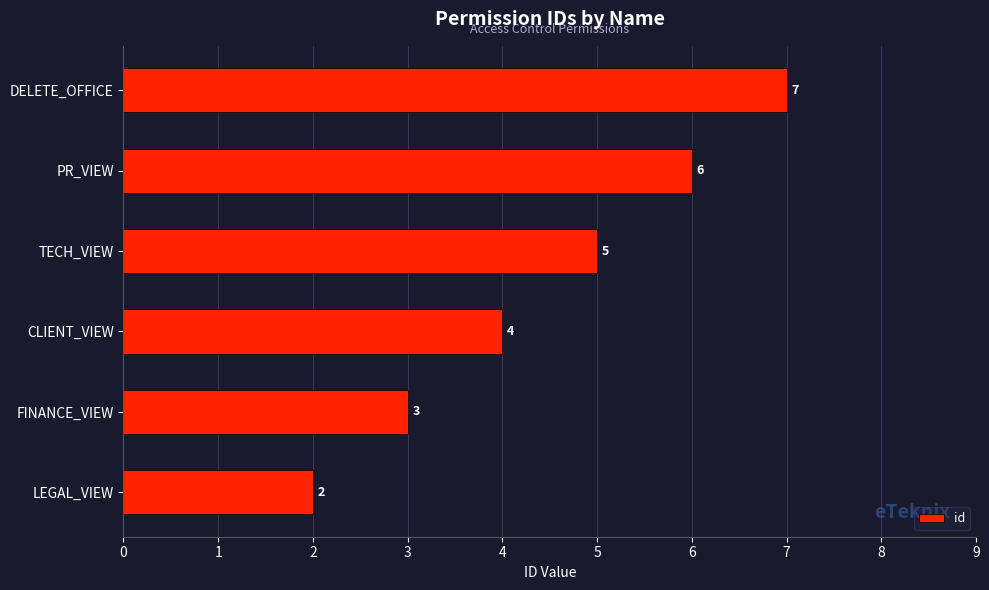

How many bars are there in total?

6